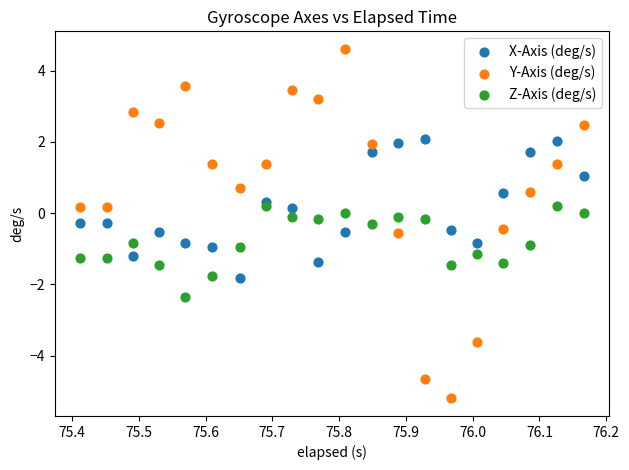

Across all data points, what is the range of X values (max minus min)?

0.8